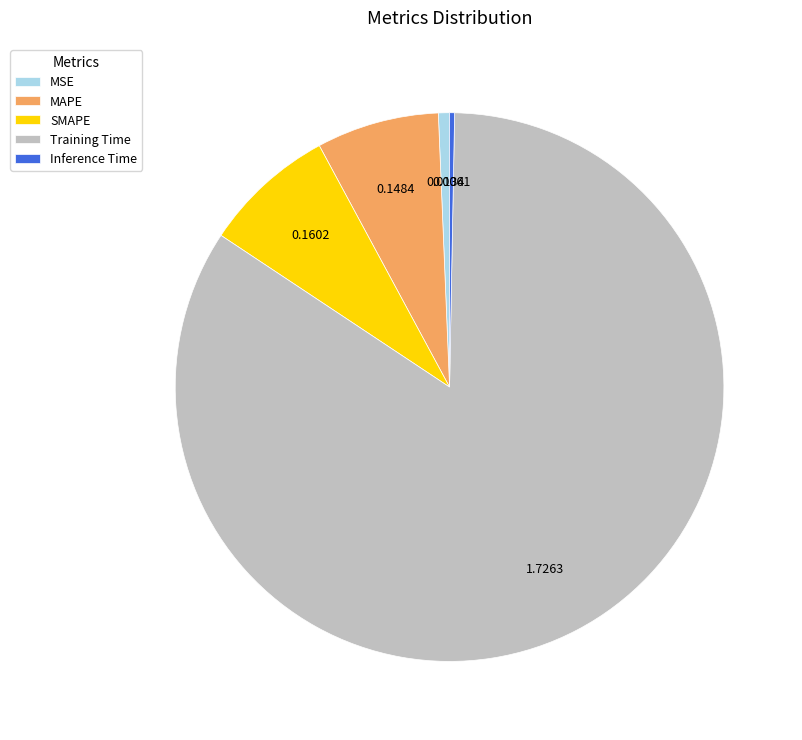

What is the largest slice in the pie chart?

Training Time